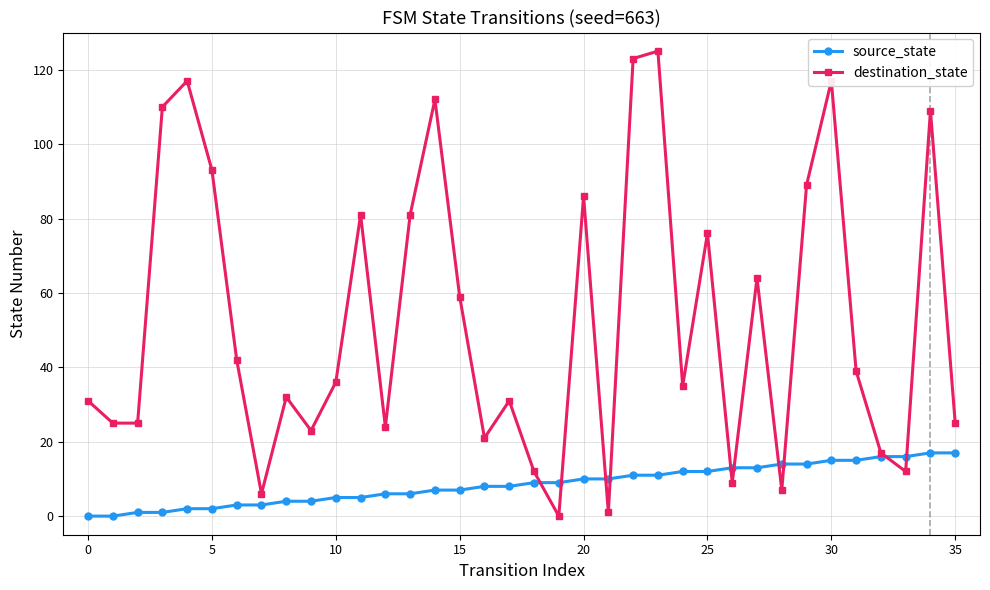

Does the chart display data point markers on the line(s)?

Yes